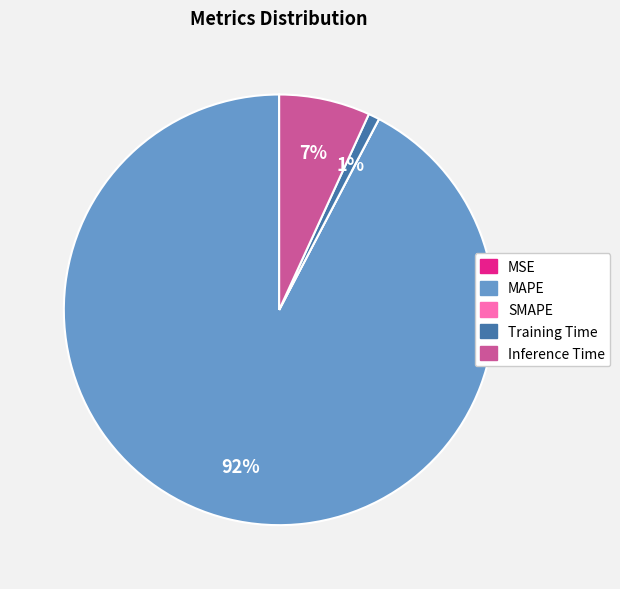

Do MAPE and Inference Time together represent more than half of the pie?

Yes